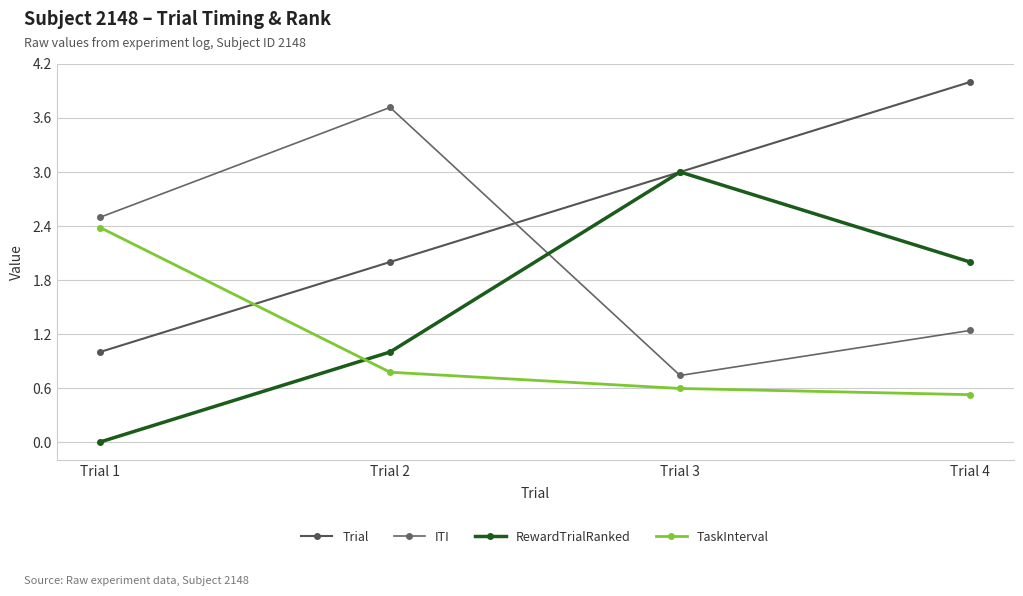

Which label corresponds to the smallest value in the chart?

Trial 1